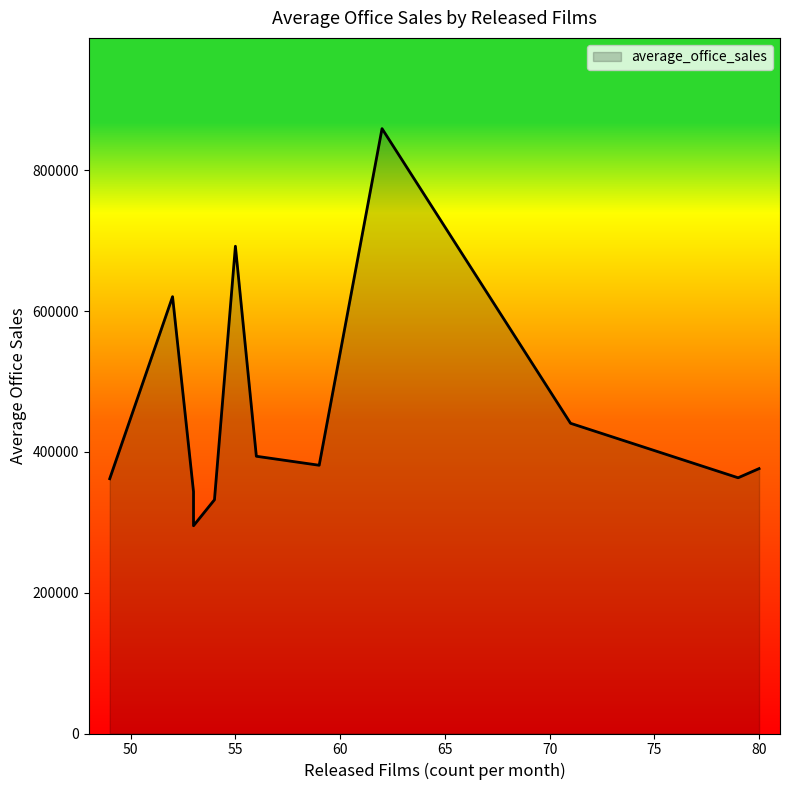

What is the change in value from 79 to 55?

+328887.9